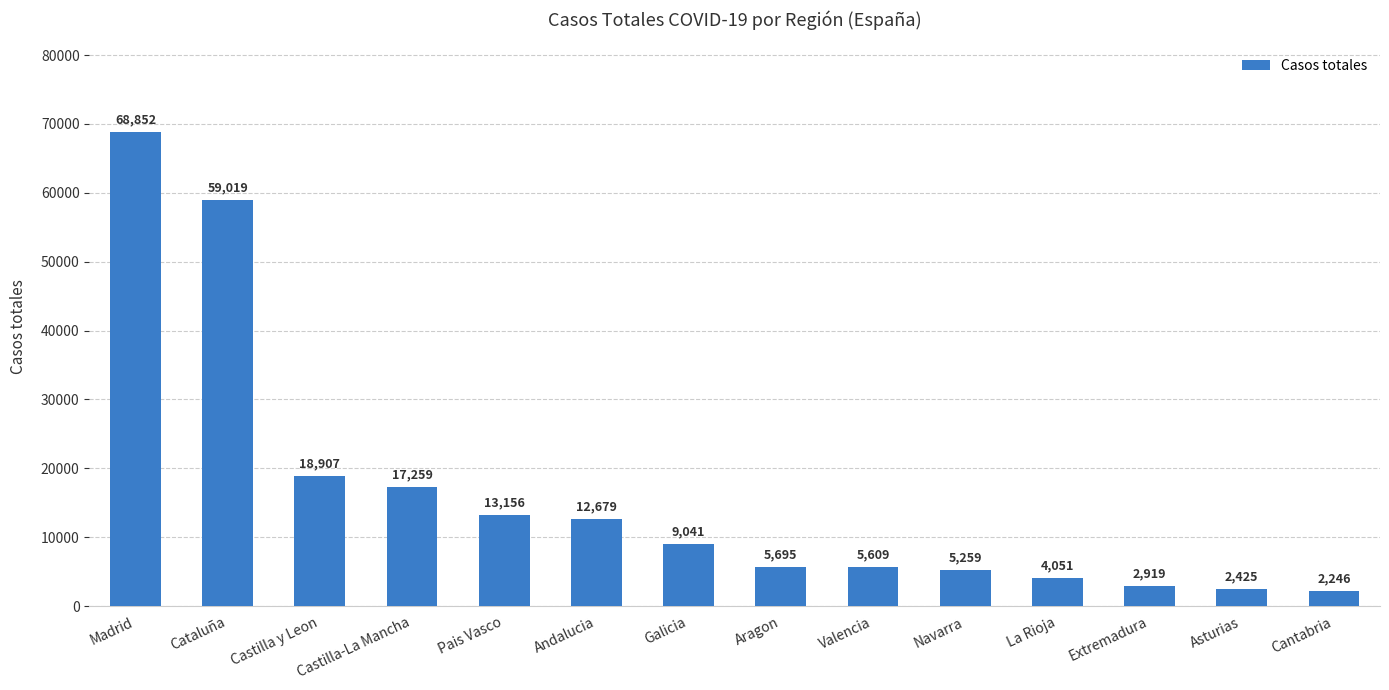

What position from the left is Galicia?

7